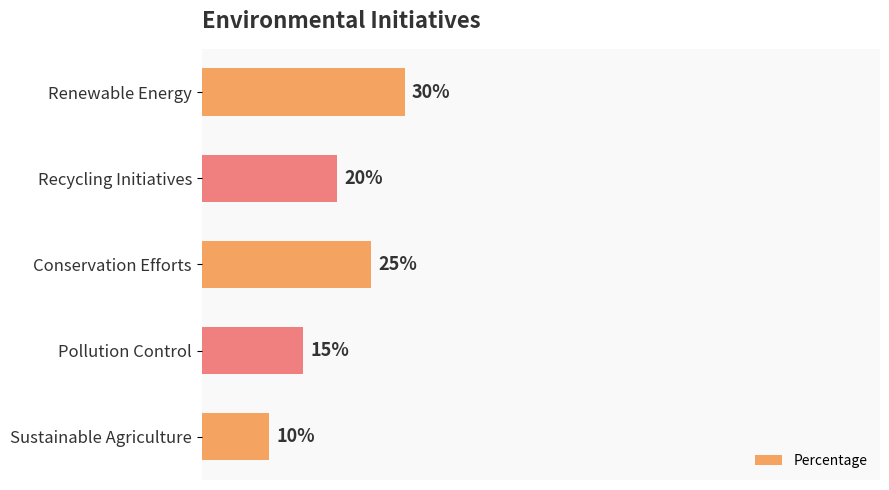

Rank the categories by value from lowest to highest.

Sustainable Agriculture, Pollution Control, Recycling Initiatives, Conservation Efforts, Renewable Energy